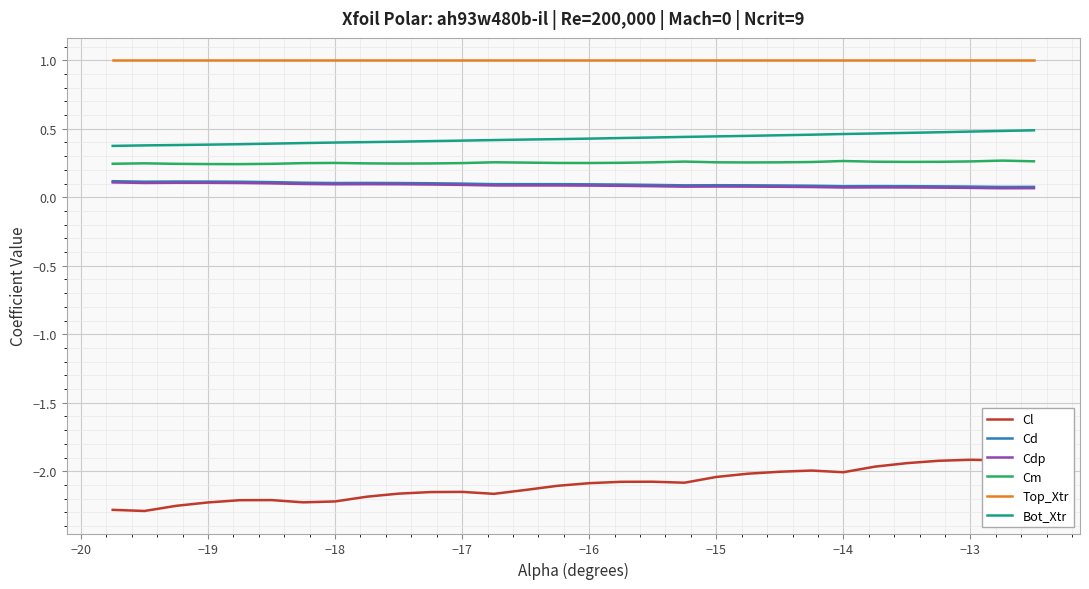

True or false: Bot_Xtr and Cd intersect in this chart.

False